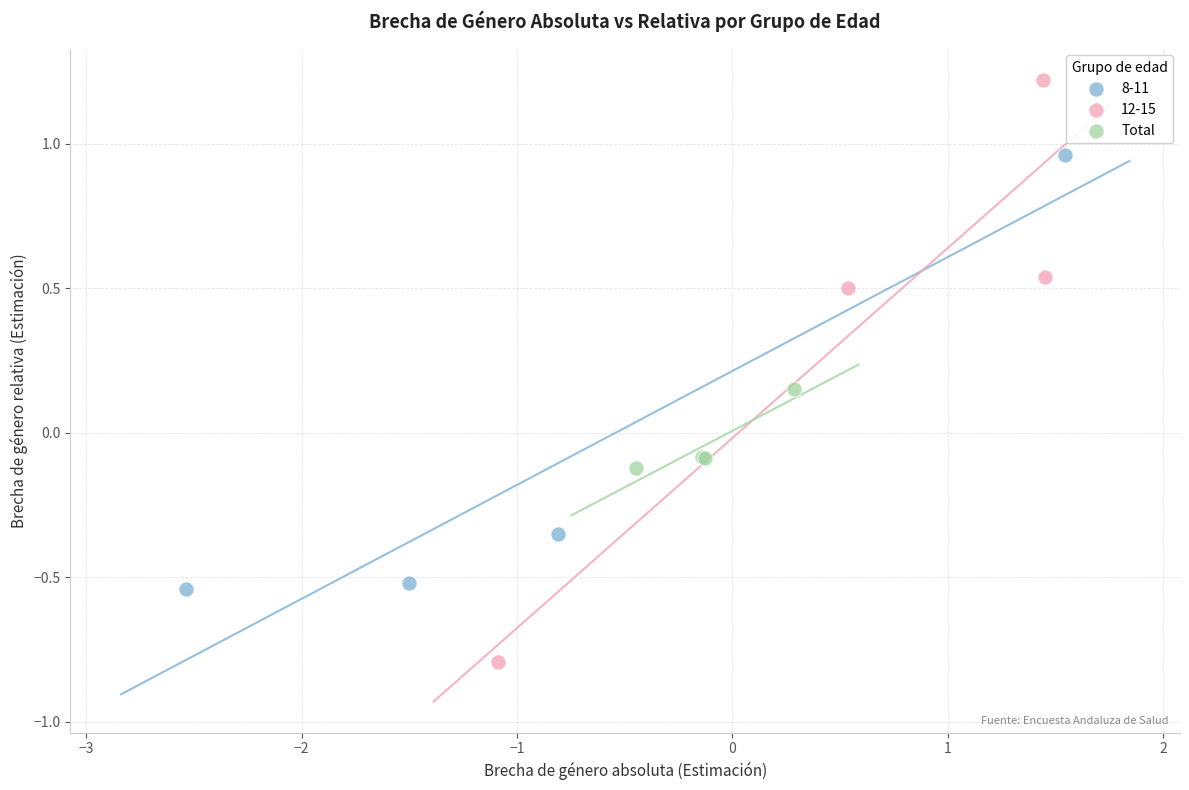

Which series has the largest Y range (max minus min)?

12-15